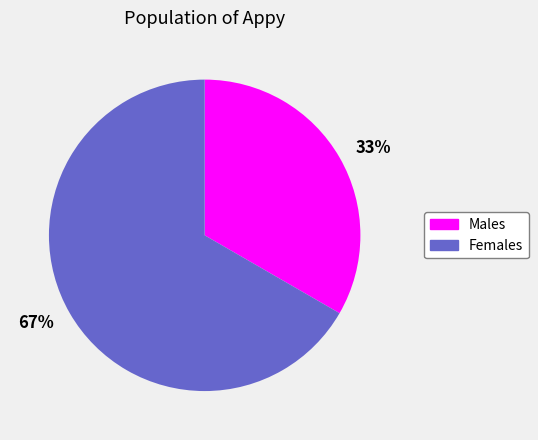

The Males slice represents 43% of the pie. True or false?

False